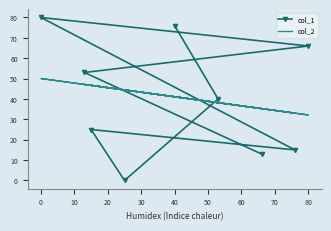

What is the difference between the second highest and second lowest values in the col_2 series?

14.1